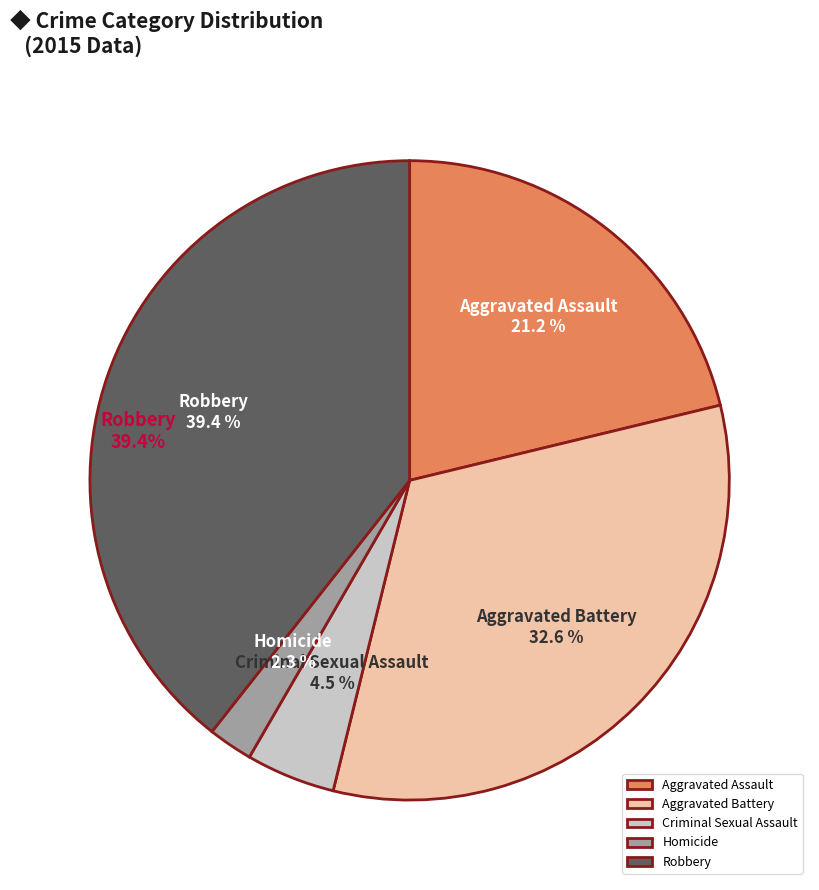

Is there any slice that represents more than half of the pie?

No